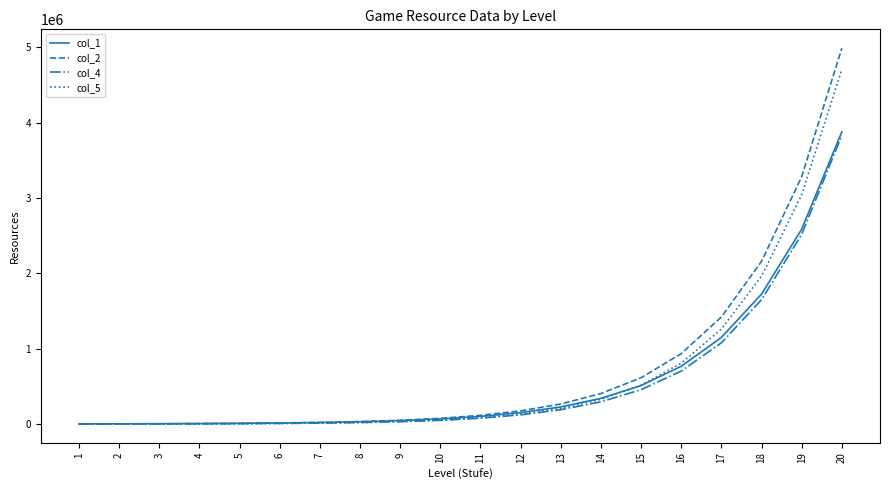

What are all the series names shown in the legend?

col_1, col_2, col_4, col_5